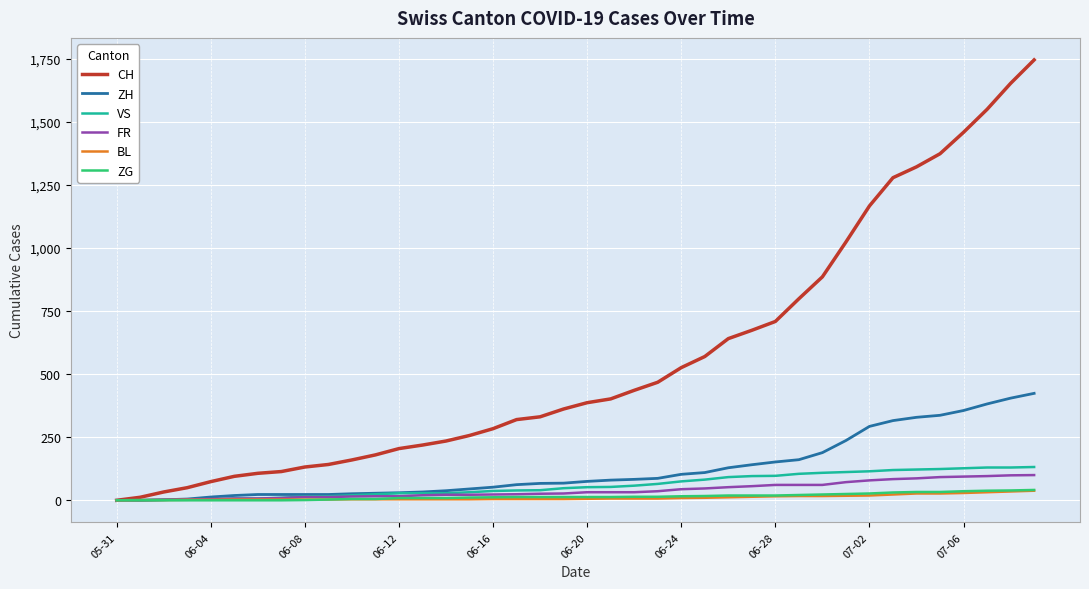

Which series has the largest total across all categories?

CH